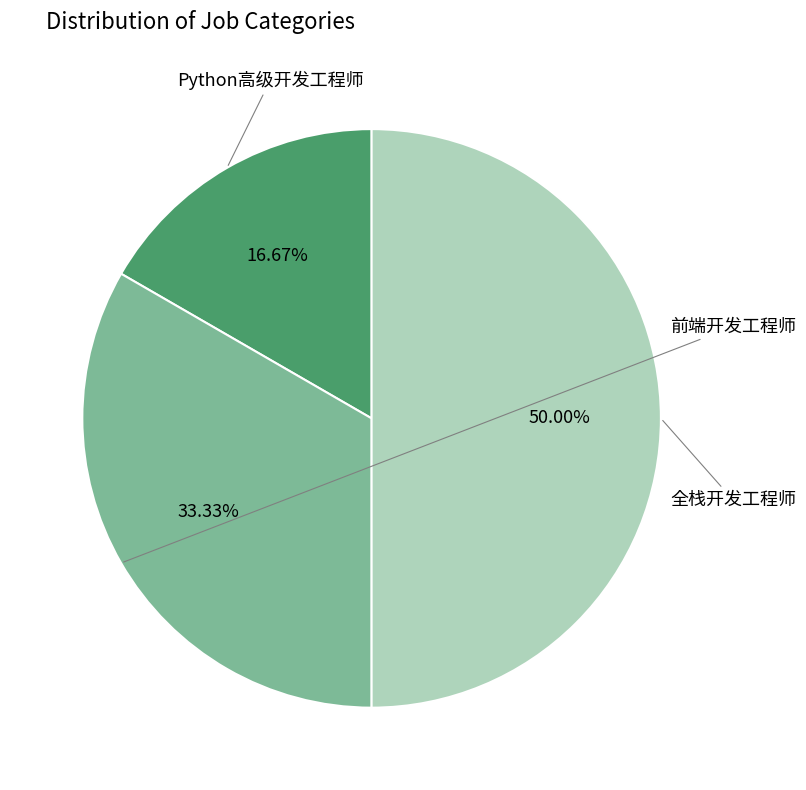

Which has a higher value, Python高级开发工程师 or 全栈开发工程师?

全栈开发工程师